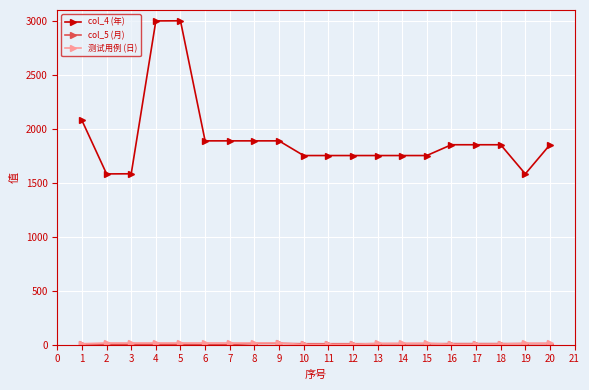

Which series has the largest total across all categories?

col_4 (年)